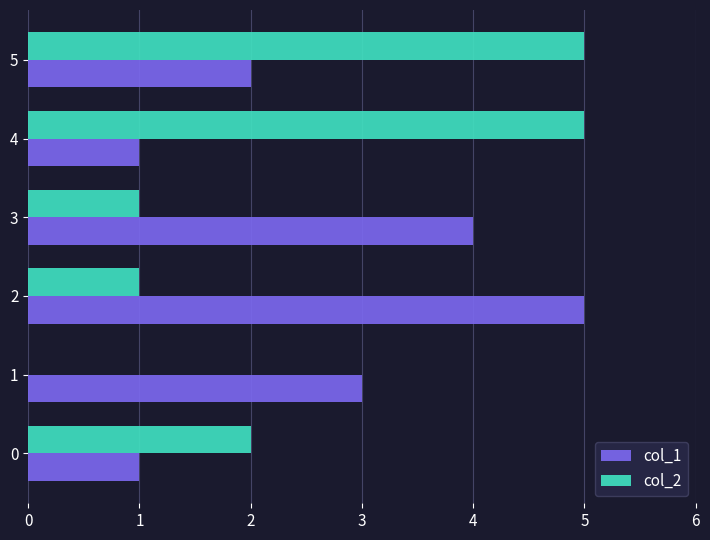

What is the greatest value displayed?

5